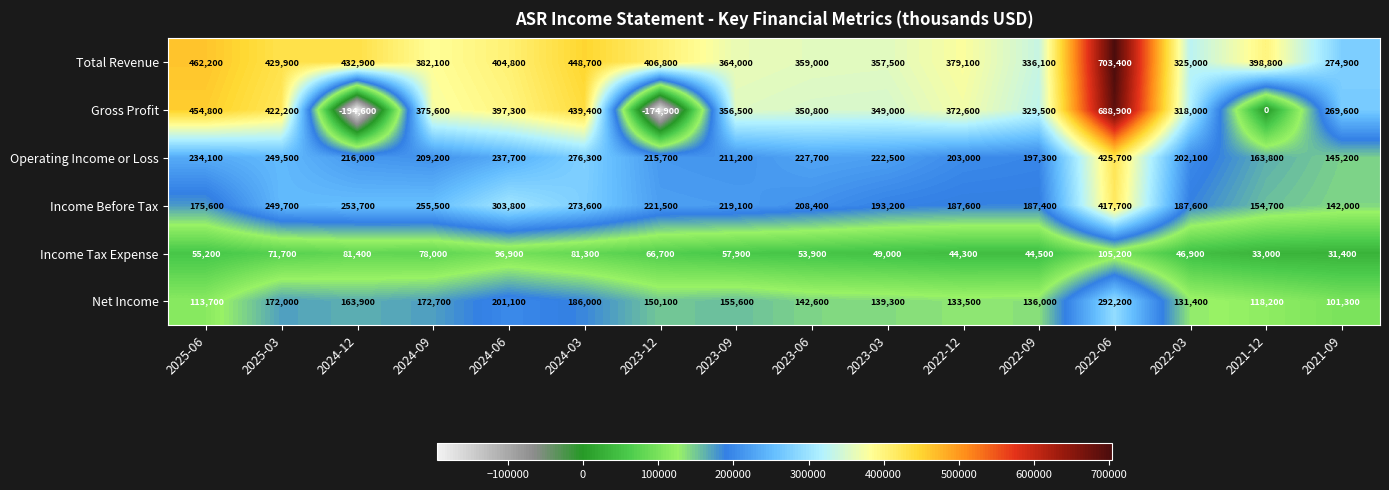

What is the maximum value for Income Before Tax?

417700